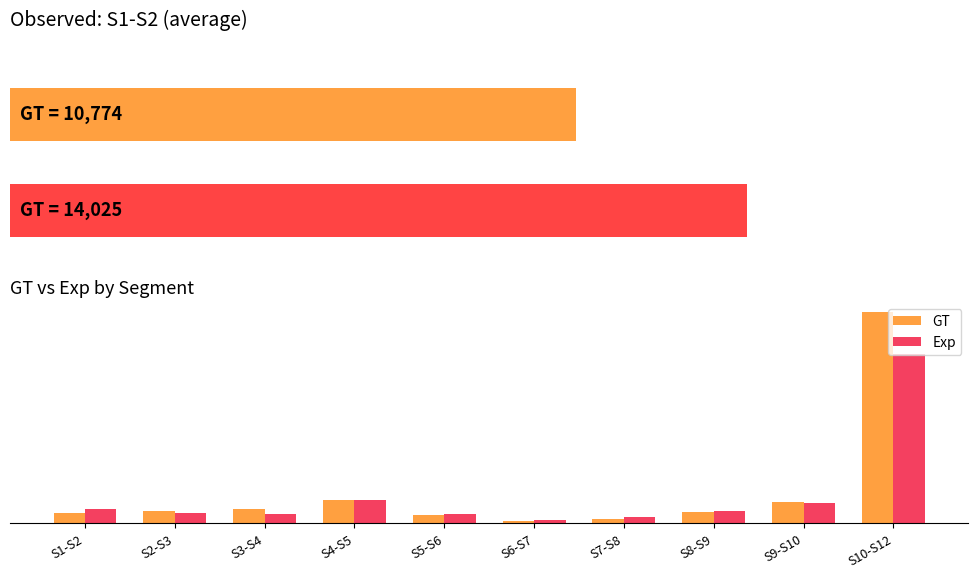

Reading left to right, extract all data points from this chart.

GT: 0.0	0.0	0.1	0.1	0.0	0.0	0.0	0.0	0.1	0.8
Exp: 0.1	0.0	0.0	0.1	0.0	0.0	0.0	0.0	0.1	0.7